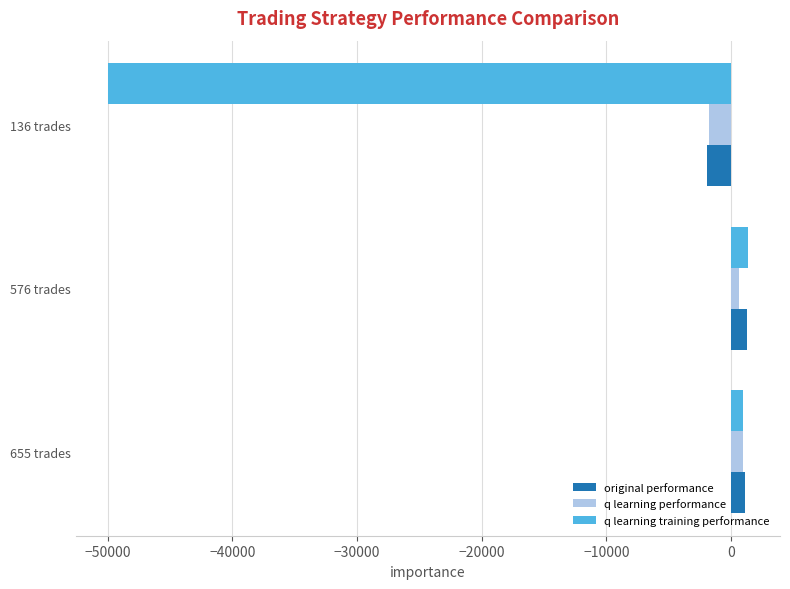

How many values in the q learning performance series exceed 621?

2